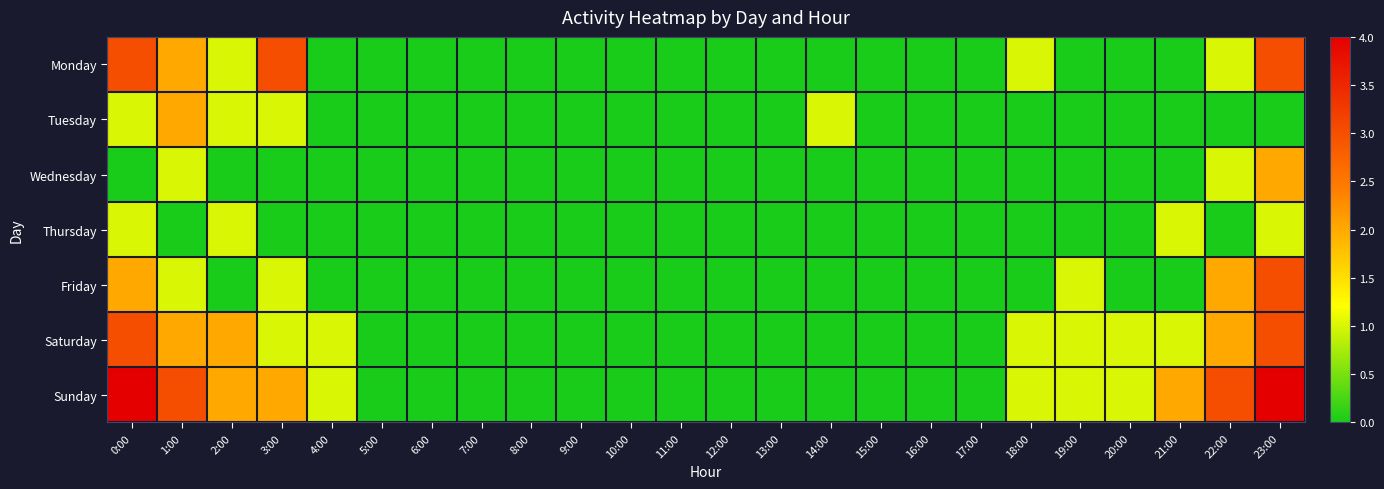

Reading left to right, extract all data points from this chart.

Monday: 0:00=3	1:00=2	2:00=1	3:00=3	4:00=0	5:00=0	6:00=0	7:00=0	8:00=0	9:00=0	10:00=0	11:00=0	12:00=0	13:00=0	14:00=0	15:00=0	16:00=0	17:00=0	18:00=1	19:00=0	20:00=0	21:00=0	22:00=1	23:00=3
Tuesday: 0:00=1	1:00=2	2:00=1	3:00=1	4:00=0	5:00=0	6:00=0	7:00=0	8:00=0	9:00=0	10:00=0	11:00=0	12:00=0	13:00=0	14:00=1	15:00=0	16:00=0	17:00=0	18:00=0	19:00=0	20:00=0	21:00=0	22:00=0	23:00=0
Wednesday: 0:00=0	1:00=1	2:00=0	3:00=0	4:00=0	5:00=0	6:00=0	7:00=0	8:00=0	9:00=0	10:00=0	11:00=0	12:00=0	13:00=0	14:00=0	15:00=0	16:00=0	17:00=0	18:00=0	19:00=0	20:00=0	21:00=0	22:00=1	23:00=2
Thursday: 0:00=1	1:00=0	2:00=1	3:00=0	4:00=0	5:00=0	6:00=0	7:00=0	8:00=0	9:00=0	10:00=0	11:00=0	12:00=0	13:00=0	14:00=0	15:00=0	16:00=0	17:00=0	18:00=0	19:00=0	20:00=0	21:00=1	22:00=0	23:00=1
Friday: 0:00=2	1:00=1	2:00=0	3:00=1	4:00=0	5:00=0	6:00=0	7:00=0	8:00=0	9:00=0	10:00=0	11:00=0	12:00=0	13:00=0	14:00=0	15:00=0	16:00=0	17:00=0	18:00=0	19:00=1	20:00=0	21:00=0	22:00=2	23:00=3
Saturday: 0:00=3	1:00=2	2:00=2	3:00=1	4:00=1	5:00=0	6:00=0	7:00=0	8:00=0	9:00=0	10:00=0	11:00=0	12:00=0	13:00=0	14:00=0	15:00=0	16:00=0	17:00=0	18:00=1	19:00=1	20:00=1	21:00=1	22:00=2	23:00=3
Sunday: 0:00=4	1:00=3	2:00=2	3:00=2	4:00=1	5:00=0	6:00=0	7:00=0	8:00=0	9:00=0	10:00=0	11:00=0	12:00=0	13:00=0	14:00=0	15:00=0	16:00=0	17:00=0	18:00=1	19:00=1	20:00=1	21:00=2	22:00=3	23:00=4